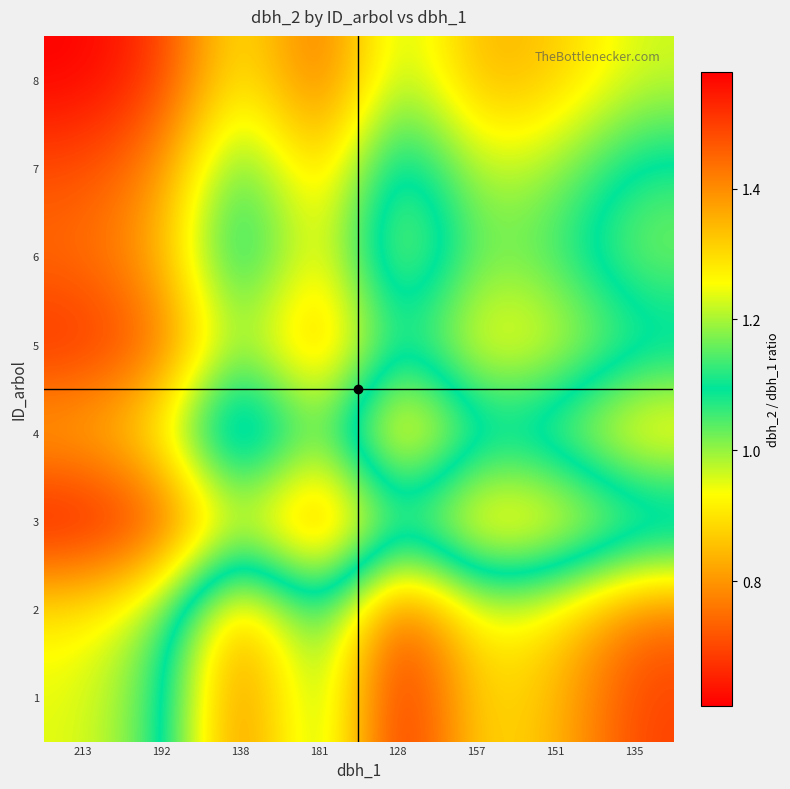

Which has a higher value, 157 or 192?

157